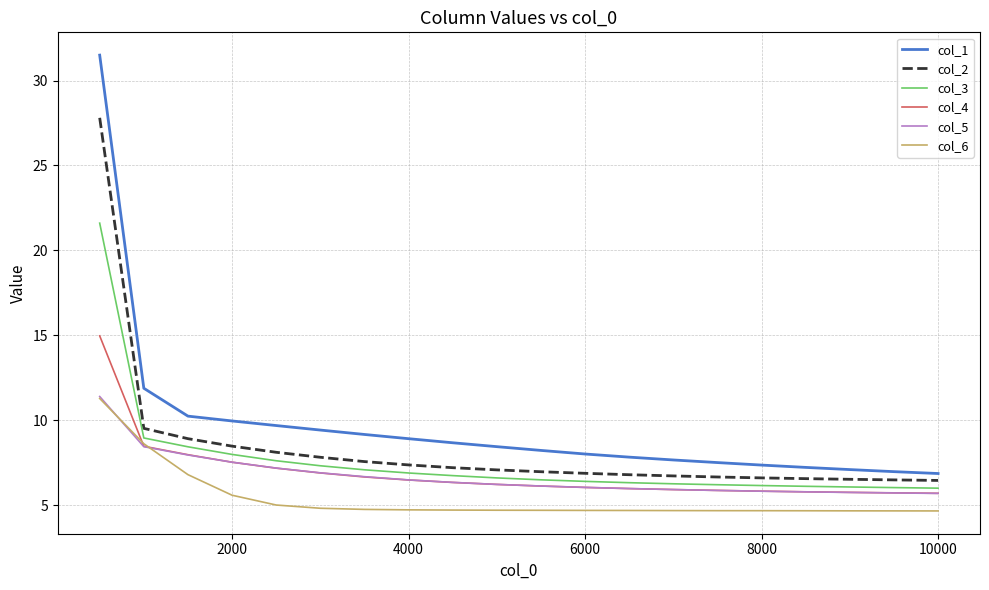

Which series has the largest total across all categories?

col_1